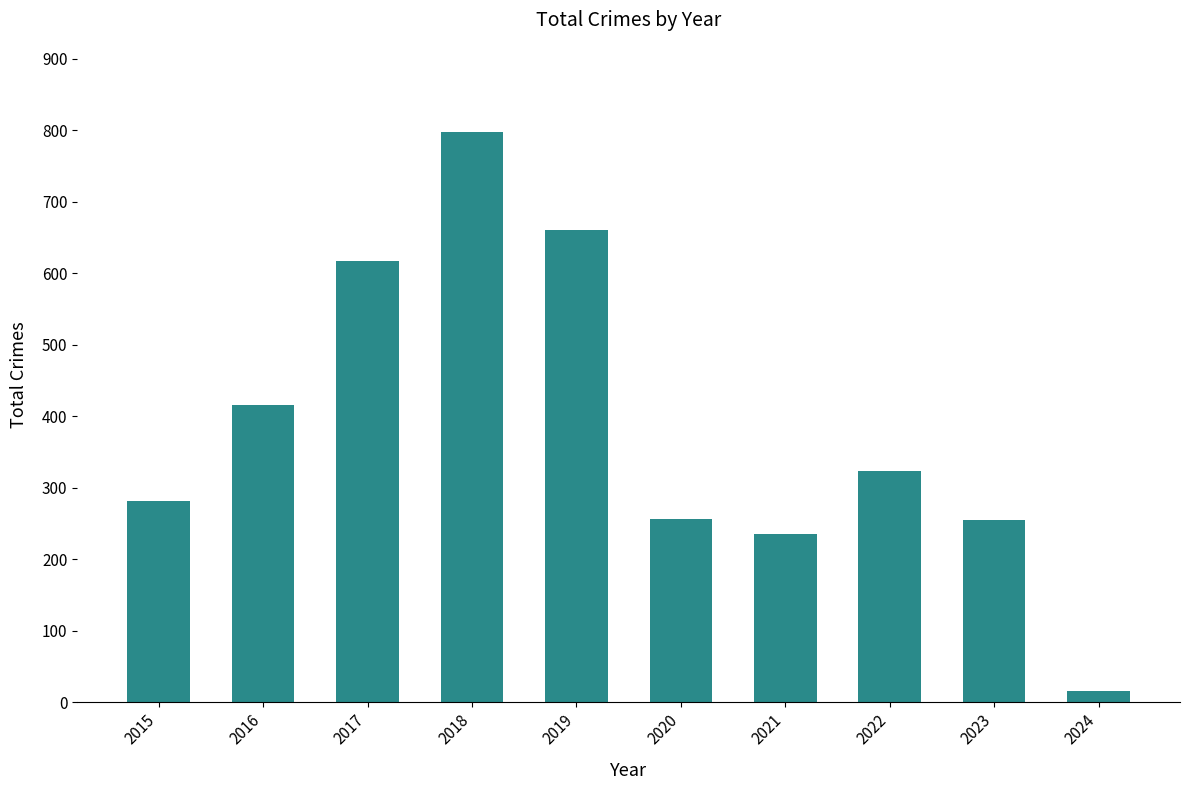

The chart shows a value of 230 at 2016. True or false?

False